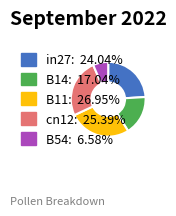

Rank the categories by value from lowest to highest.

B54, B14, in27, cn12, B11